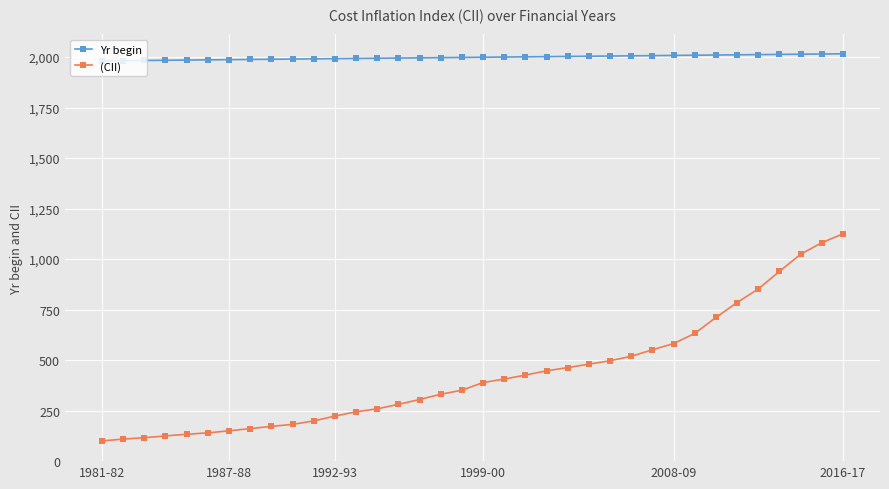

How many lines are shown in the chart?

2